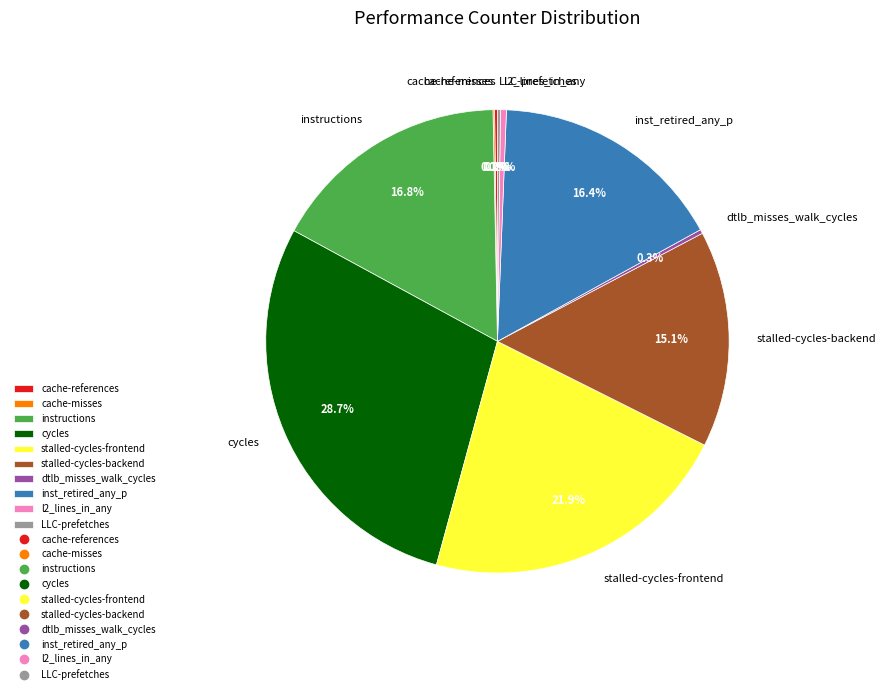

Between cycles and l2_lines_in_any, which is larger?

cycles